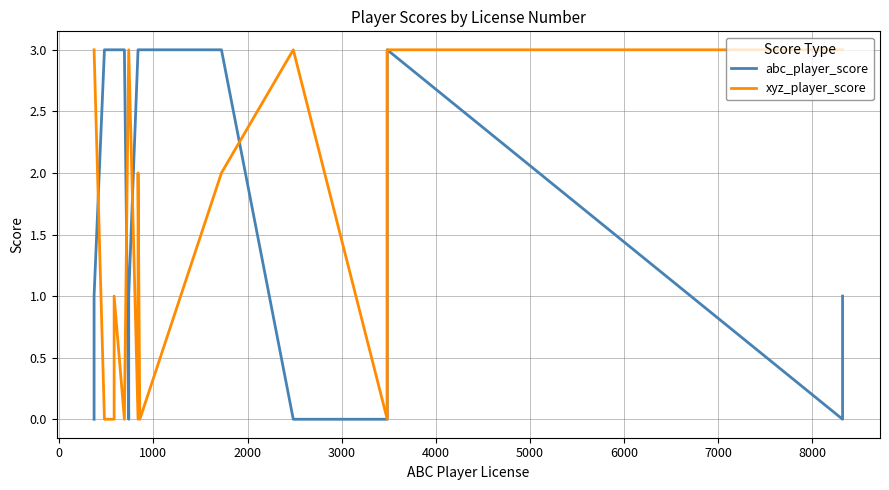

At how many categories does at least one series exceed 2?

17